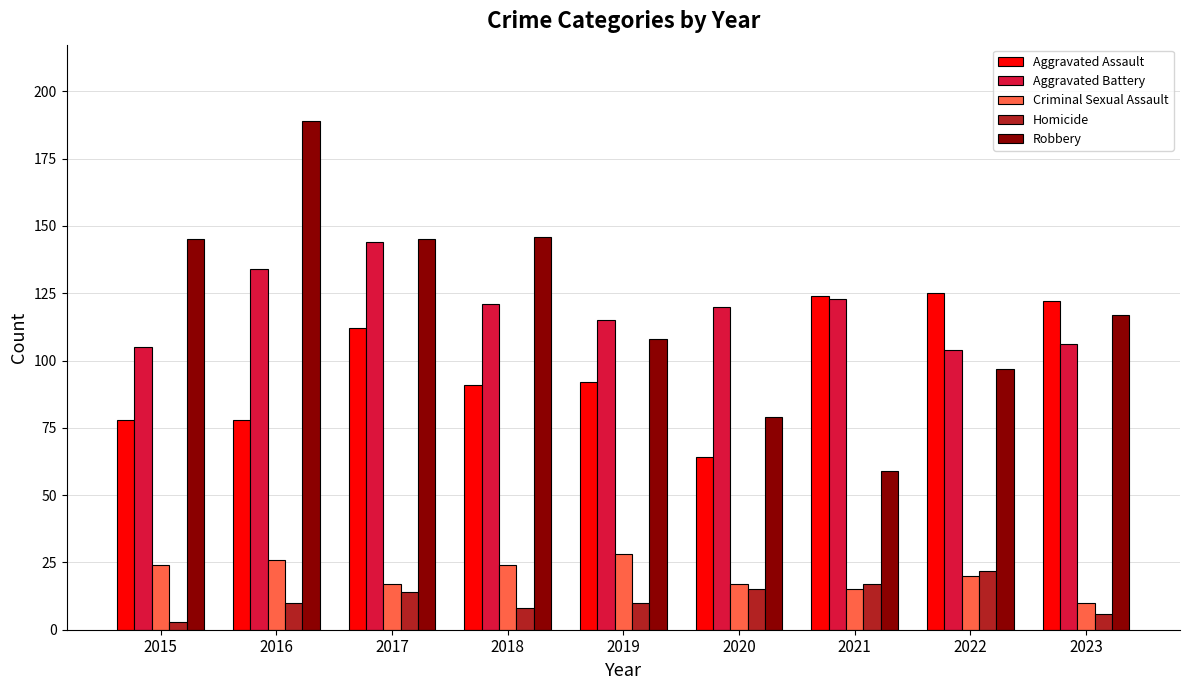

Which series has the largest range (max minus min)?

Robbery